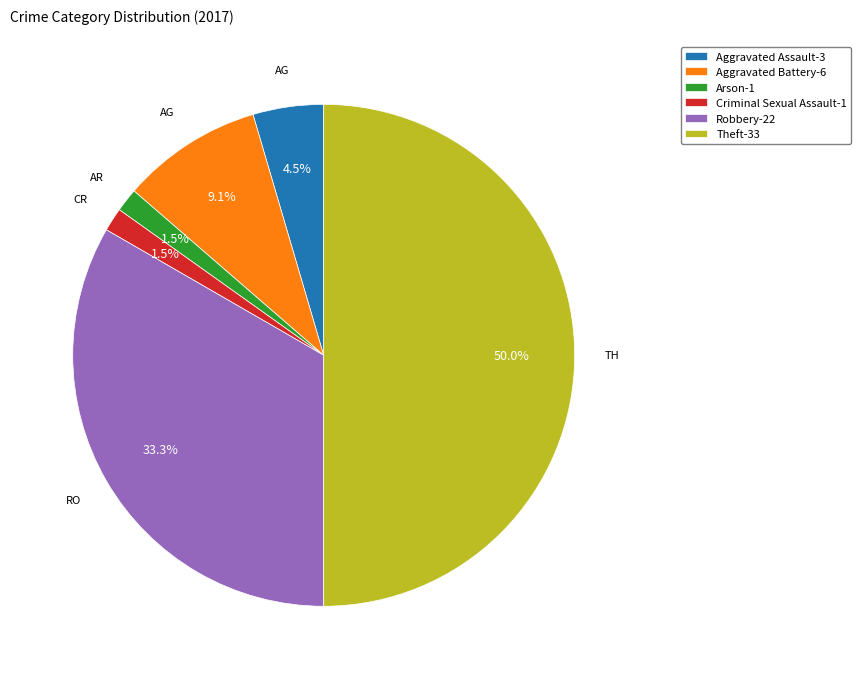

Between Robbery-22 and Aggravated Assault-3, which is larger?

Robbery-22